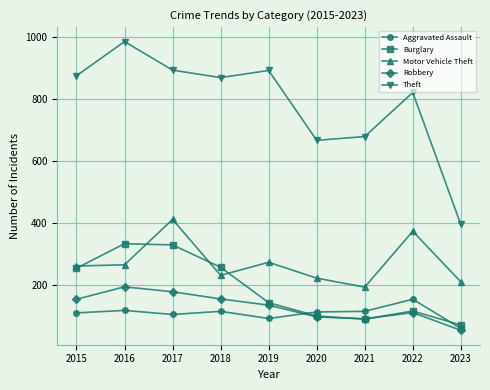

At which label does Aggravated Assault reach its peak?

2022